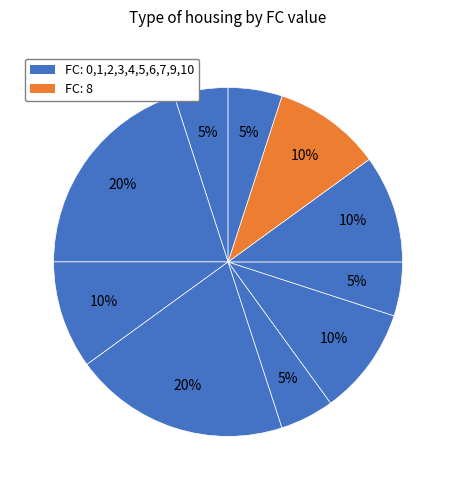

Count the number of slices in the pie.

10